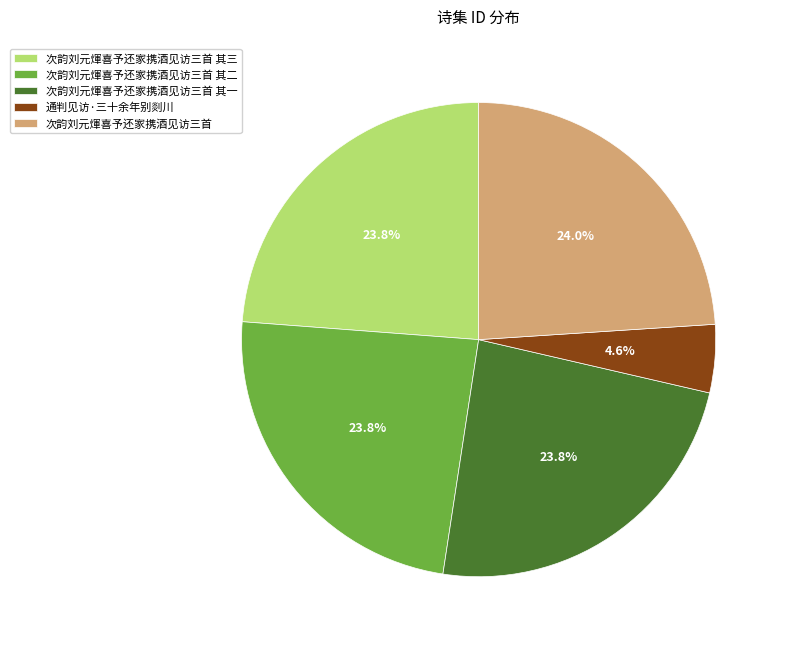

To the nearest percent, what portion does 通判见访·三十余年别剡川 represent?

5%